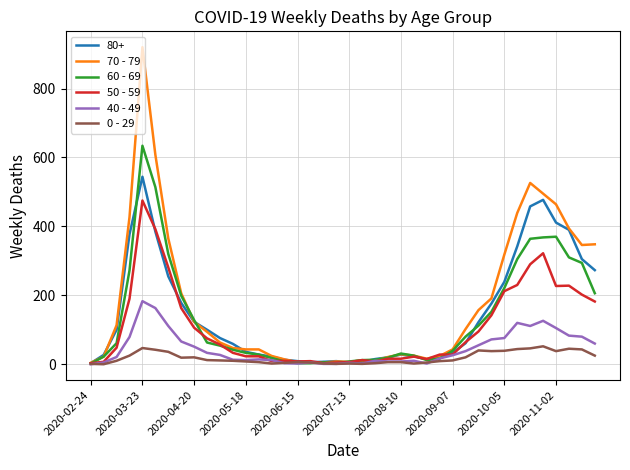

Which series has the largest range (max minus min)?

70 - 79